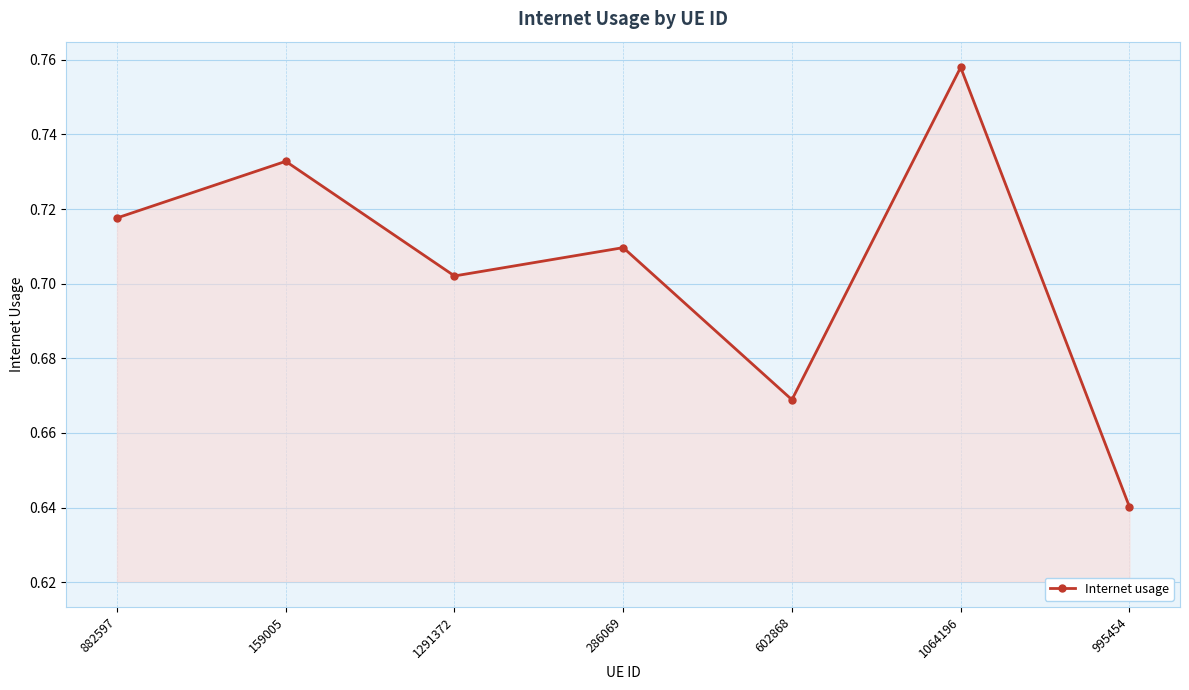

Is it true that the value at 286069 is 0.5?

False